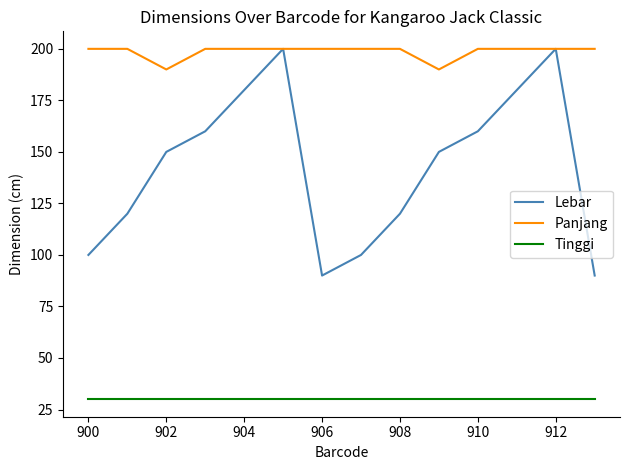

What is the minimum value shown in the chart?

30